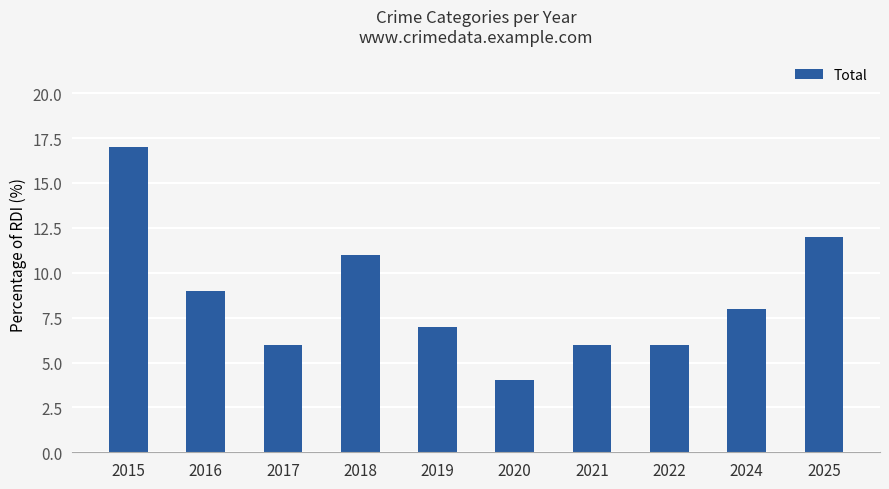

Between 2020 and 2021, which is larger?

2021